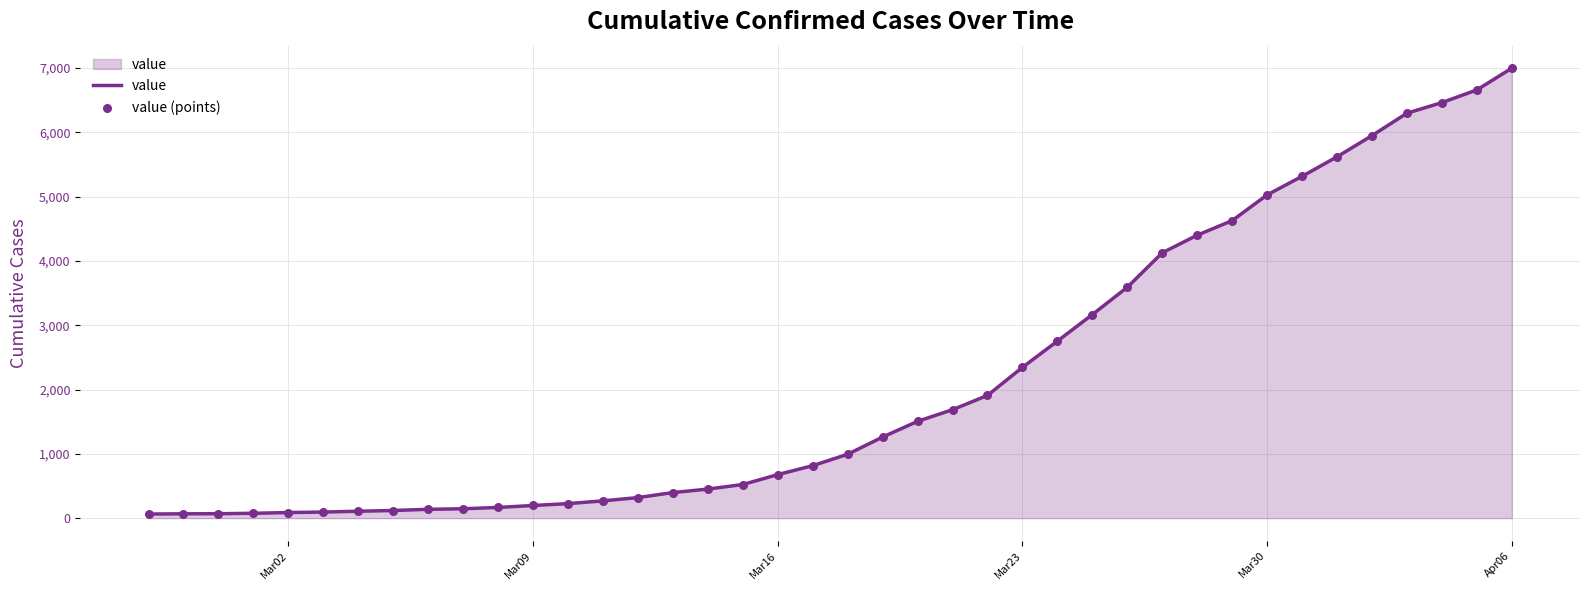

What is the difference between the maximum and minimum values?

6931